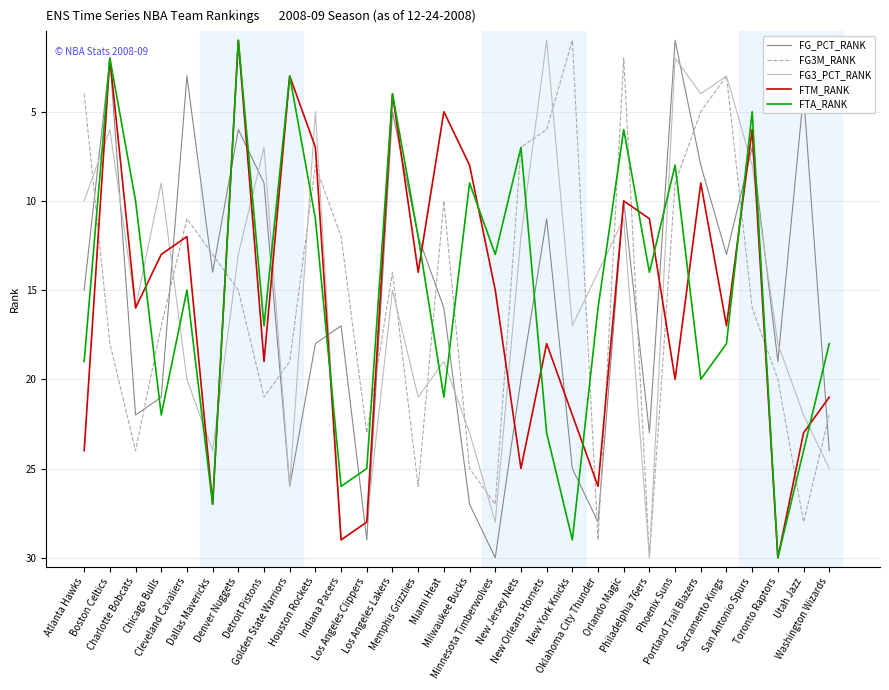

After their last crossing, which series has the higher values: FTM_RANK or FG3M_RANK?

FG3M_RANK